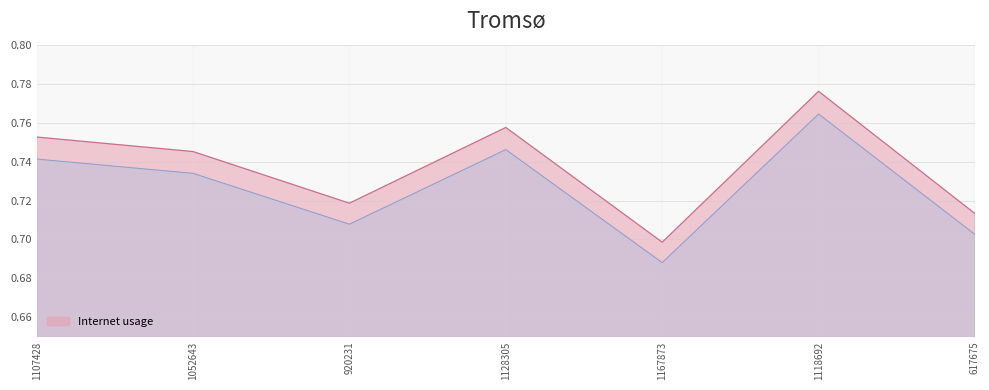

How many distinct data groups are displayed?

1